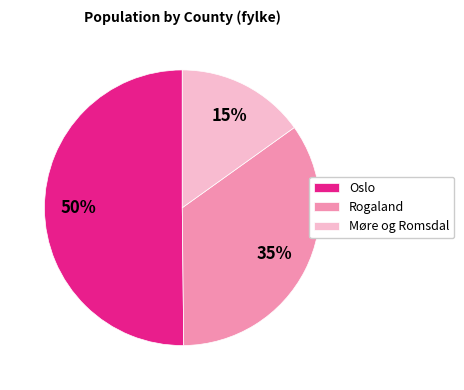

Combined, do Rogaland and Oslo account for over 50%?

Yes